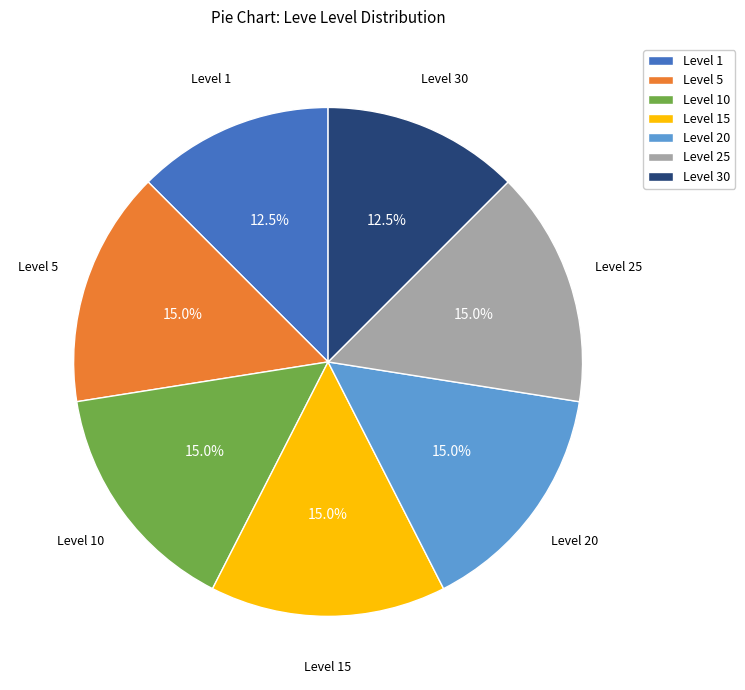

What is the ratio of the value at Level 10 to the value at Level 1?

1.2